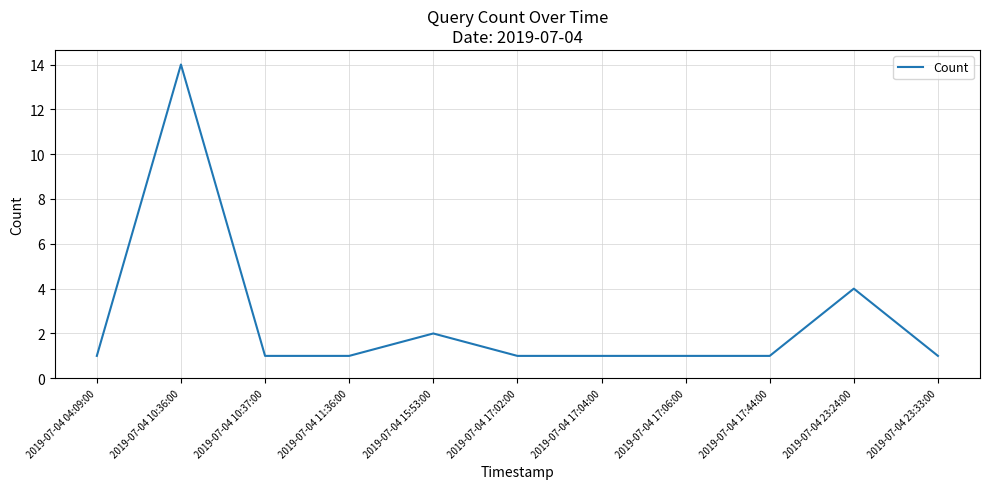

Reading right to left, extract all data points from this chart.

1	4	1	1	1	1	2	1	1	14	1